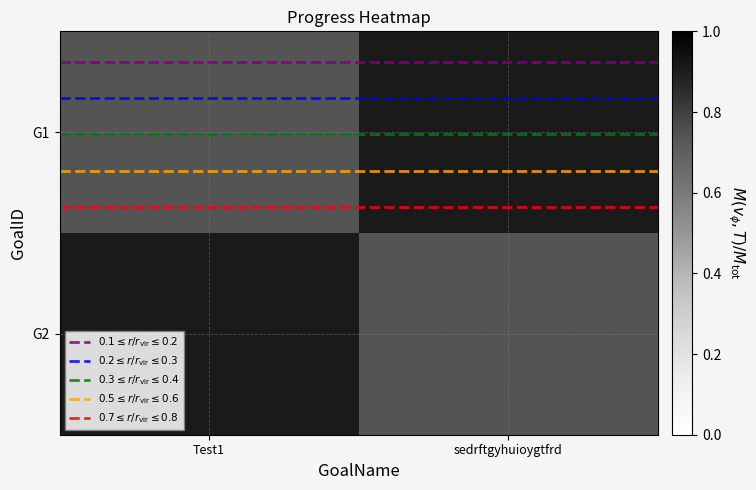

What is the sum of the $0.2 \leq r/r_{\rm vir} \leq 0.3$ values at sedrftgyhuioygtfrd and Test1?

-0.3